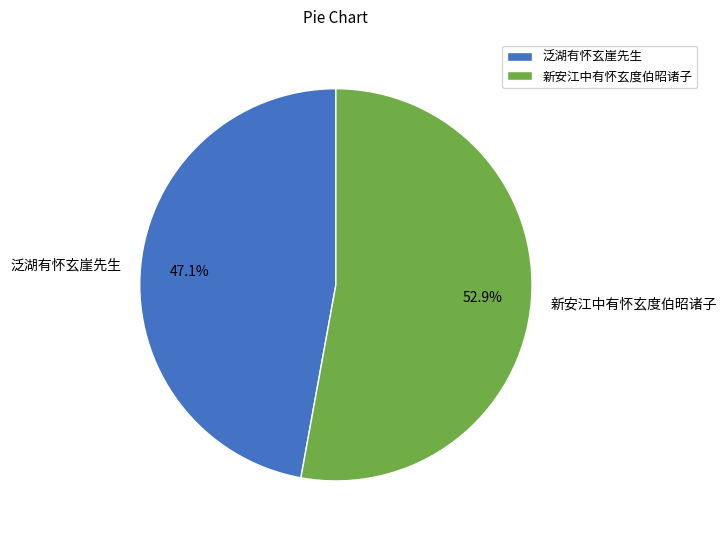

To the nearest percent, what portion does 泛湖有怀玄崖先生 represent?

47%